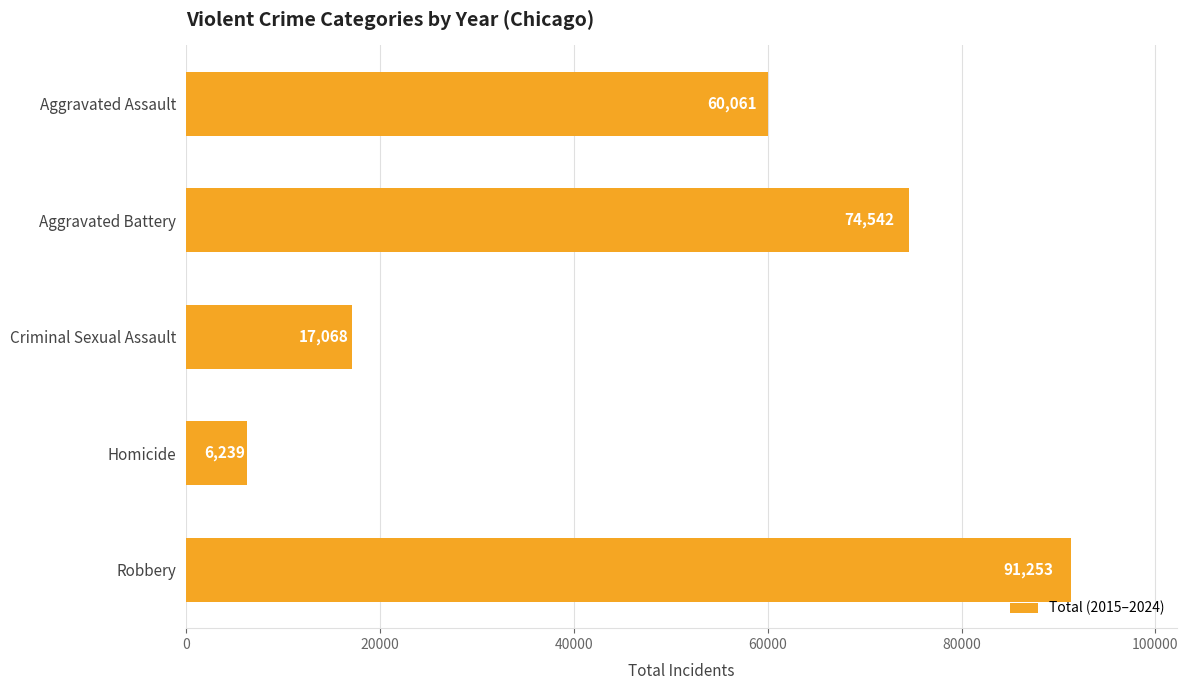

Between Aggravated Assault and Homicide, which is larger?

Aggravated Assault